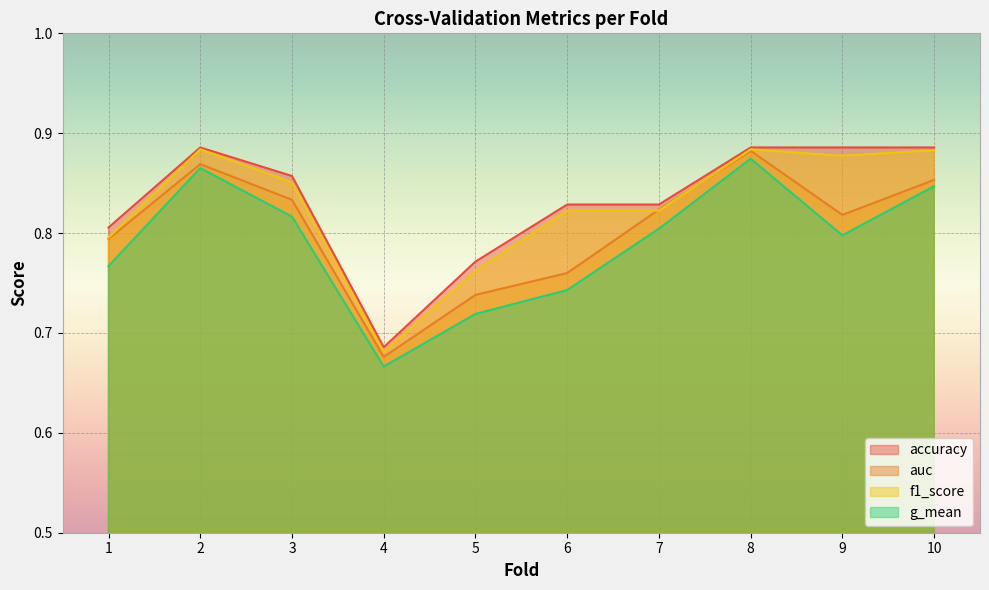

How many distinct data groups are displayed?

4